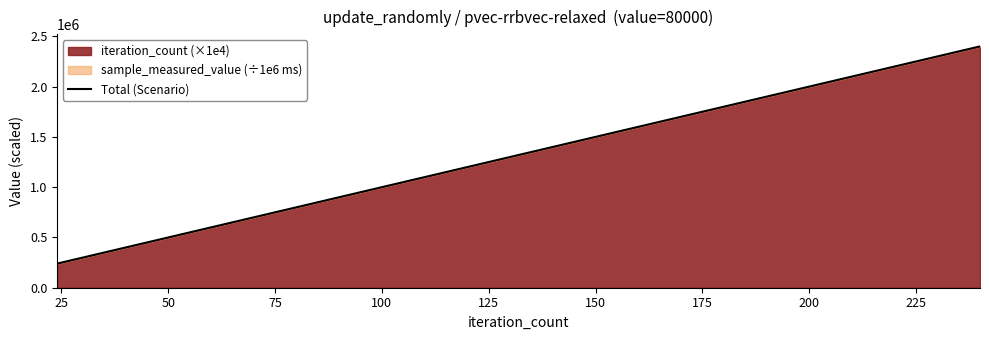

True or false: the data has more than 1 interior local peaks.

False